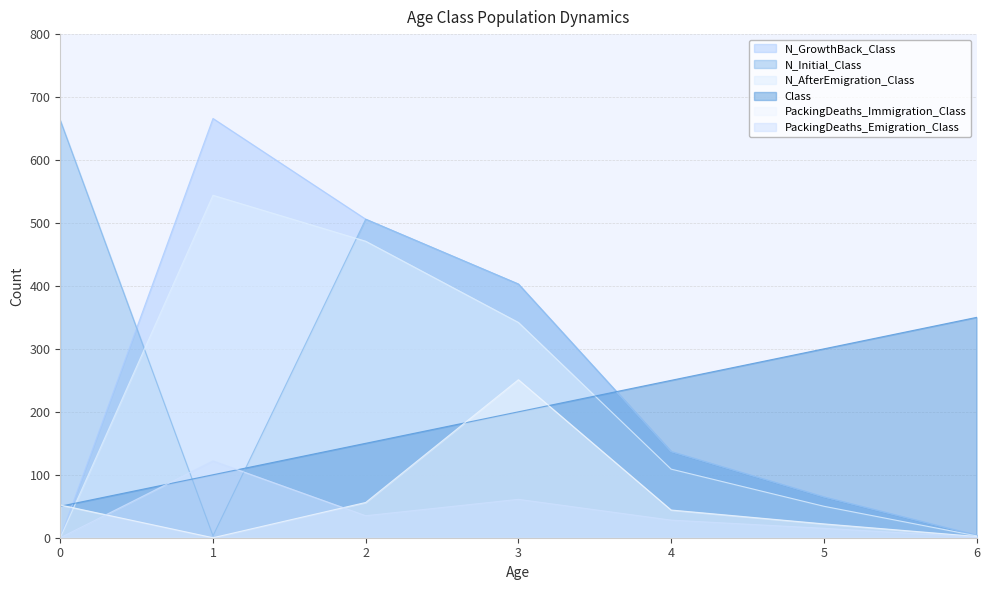

True or false: N_Initial_Class and PackingDeaths_Immigration_Class cross at least once.

False